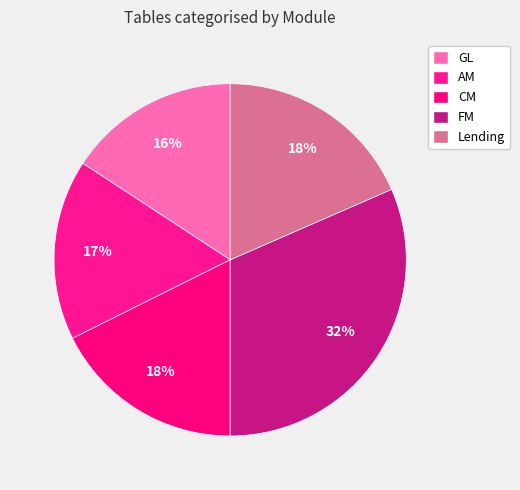

Which slice is the smallest?

GL